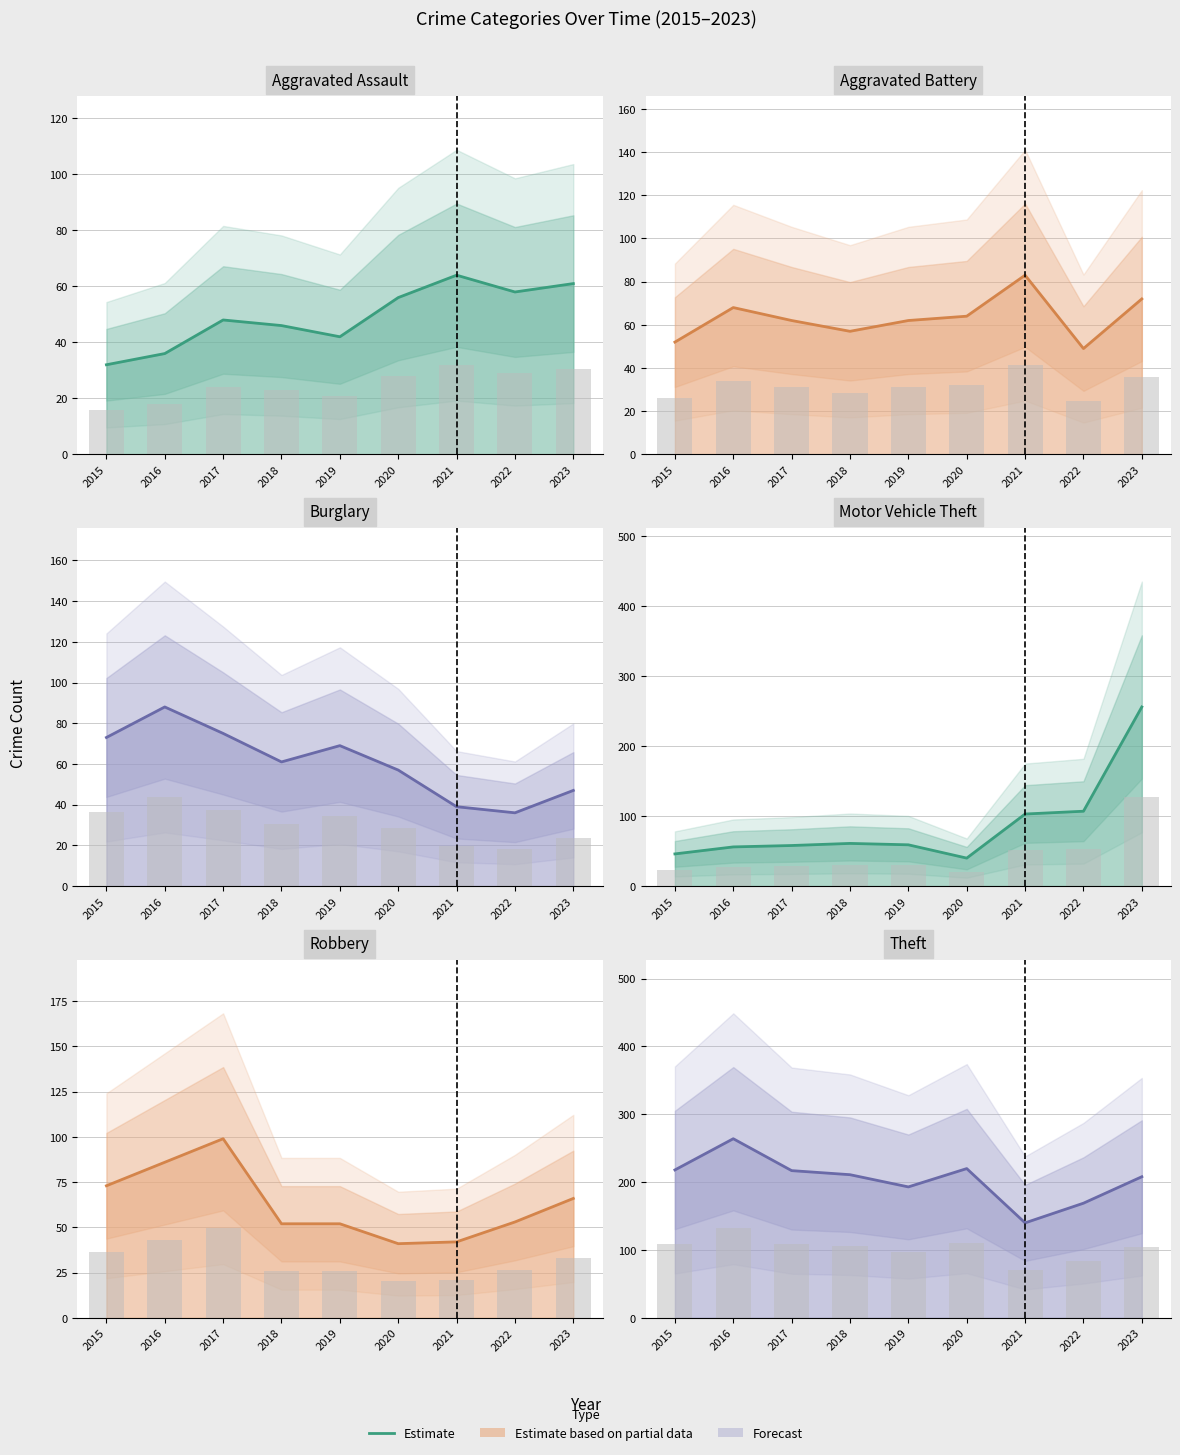

How many bars are there in total?

54